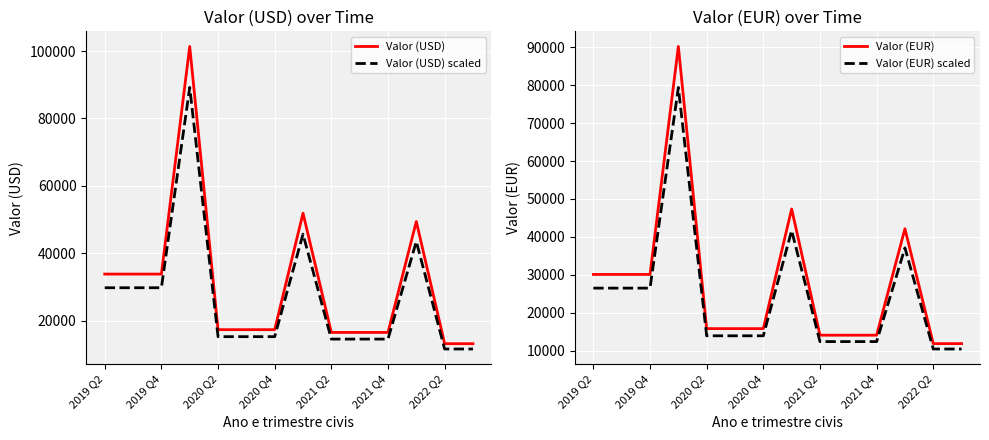

What is the average value of the Valor (USD) series?

30830.0